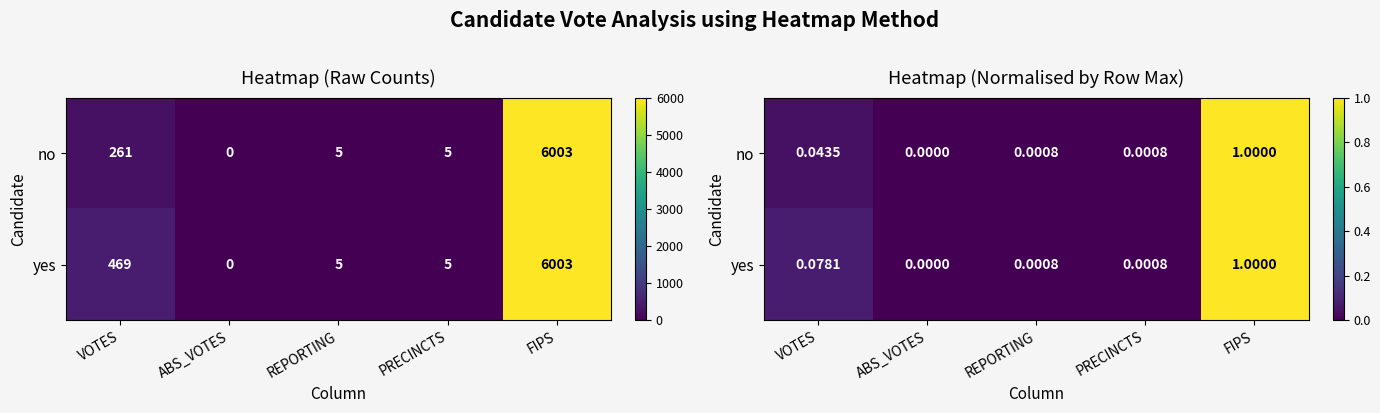

At which category is the sum across all series the highest?

FIPS